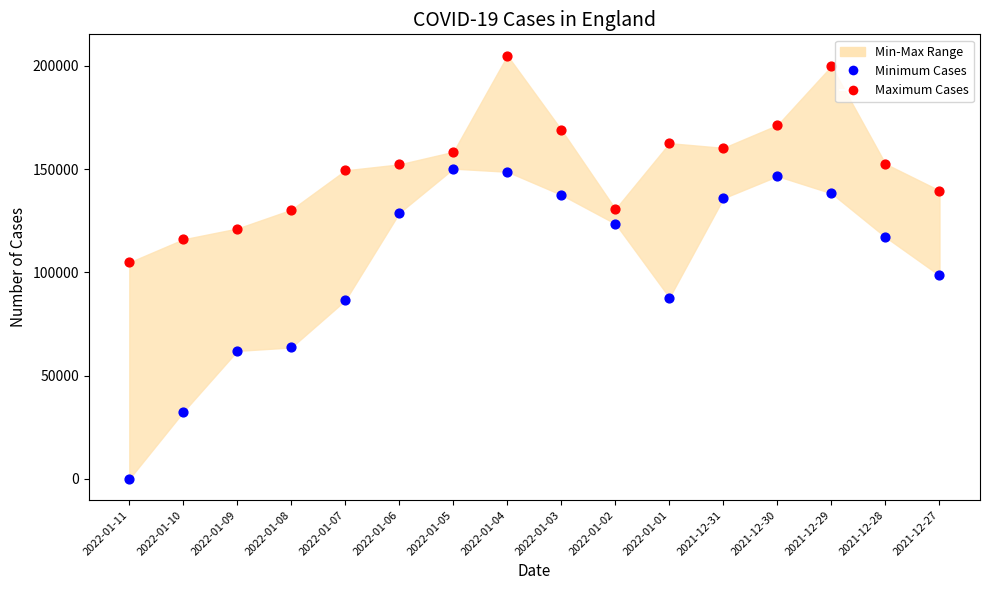

Across all data points, what is the range of Y values (max minus min)?

205012